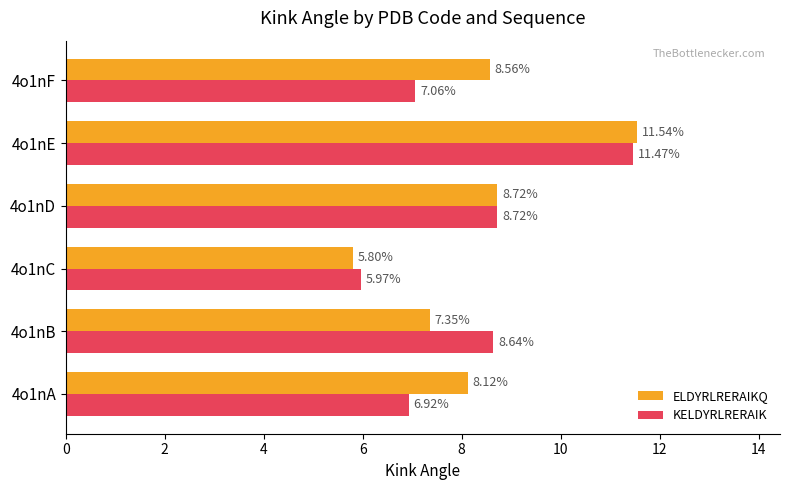

What is the sum of all ELDYRLRERAIKQ values?

50.1